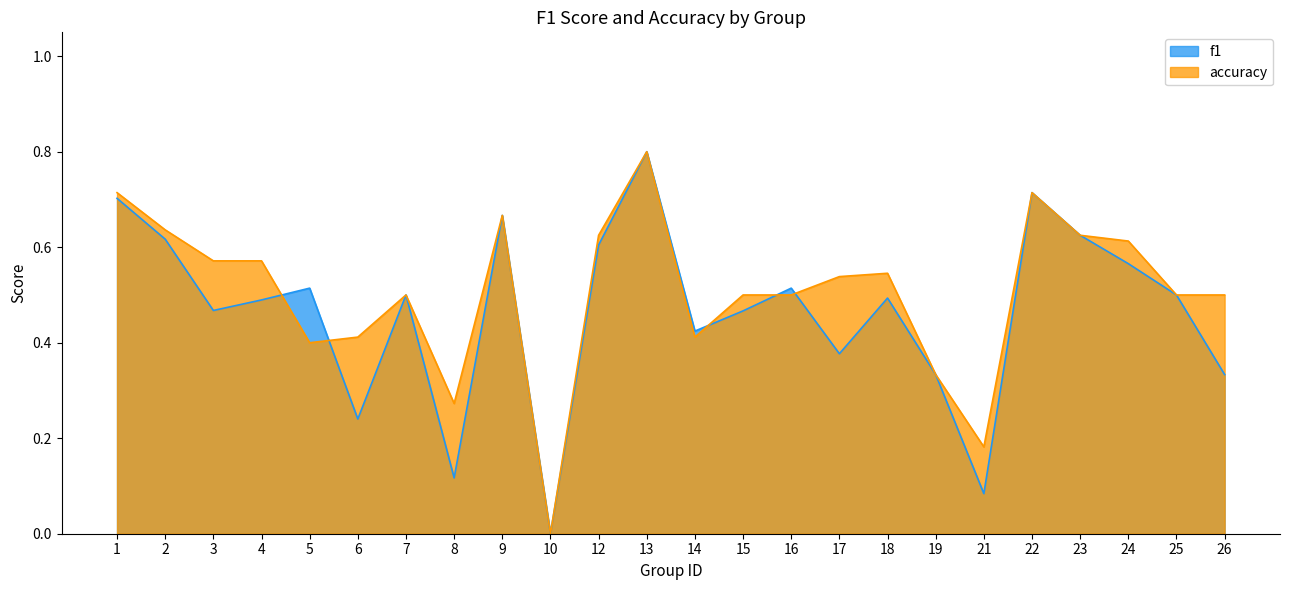

Is the value of f1 at 16 greater than the value of accuracy at 12?

No